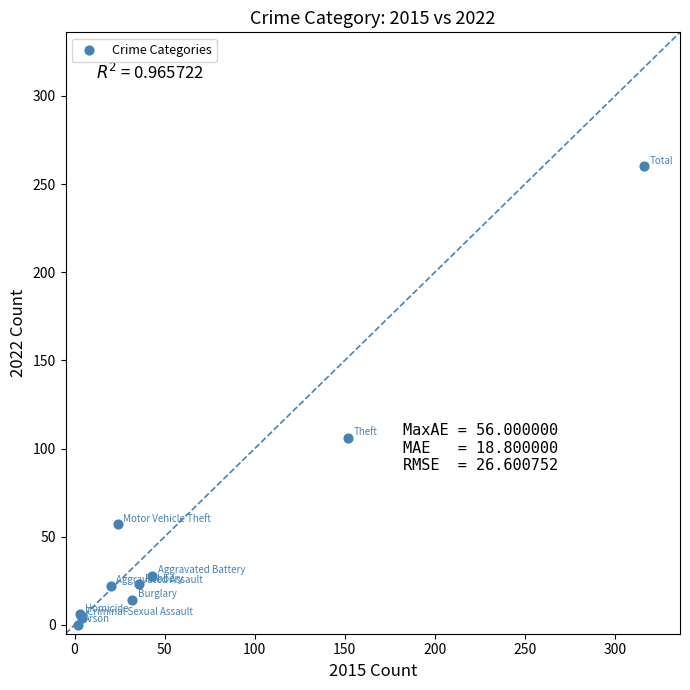

What Y value in the scatter plot is closest to 130?

106